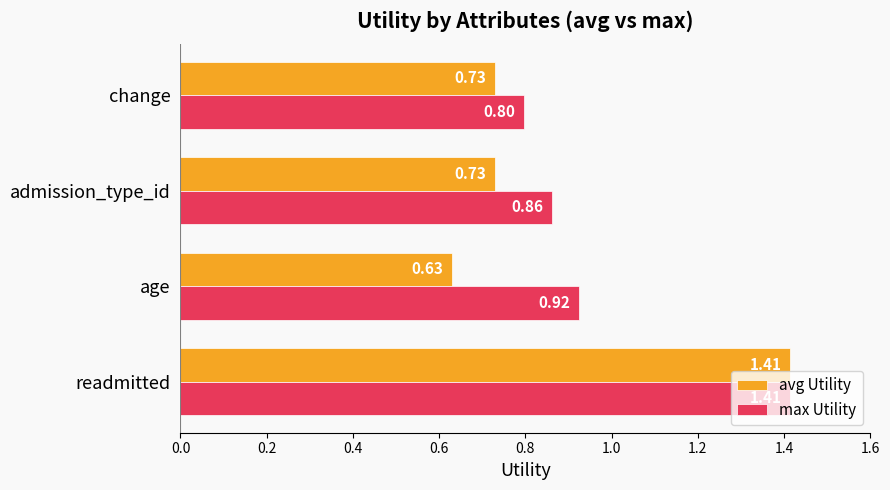

Rank the series at admission_type_id from highest to lowest value.

max Utility, avg Utility